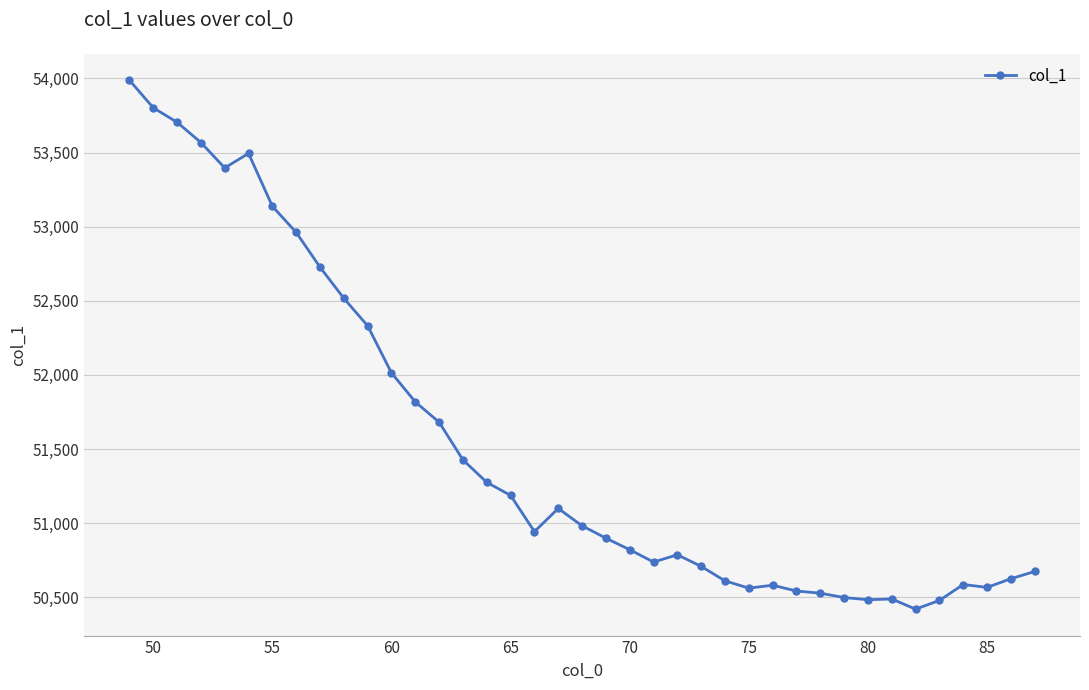

True or false: the data has more than 0 interior local peaks.

True